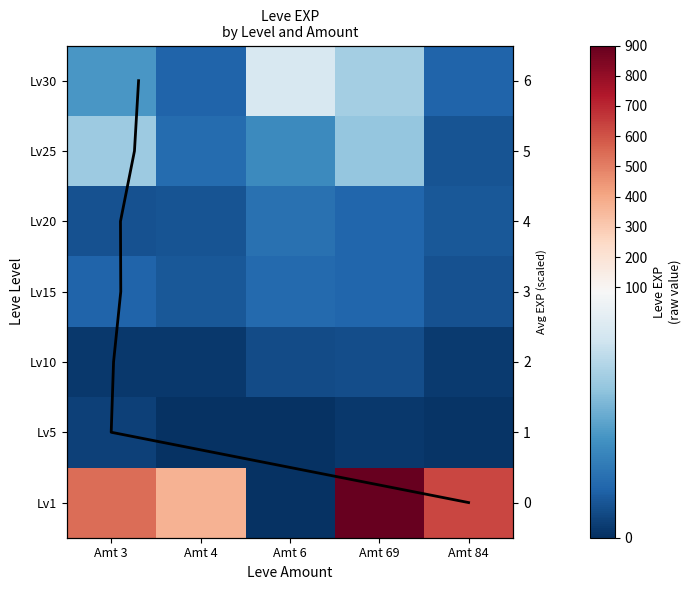

What is the total value across all series at Amt 4?

436